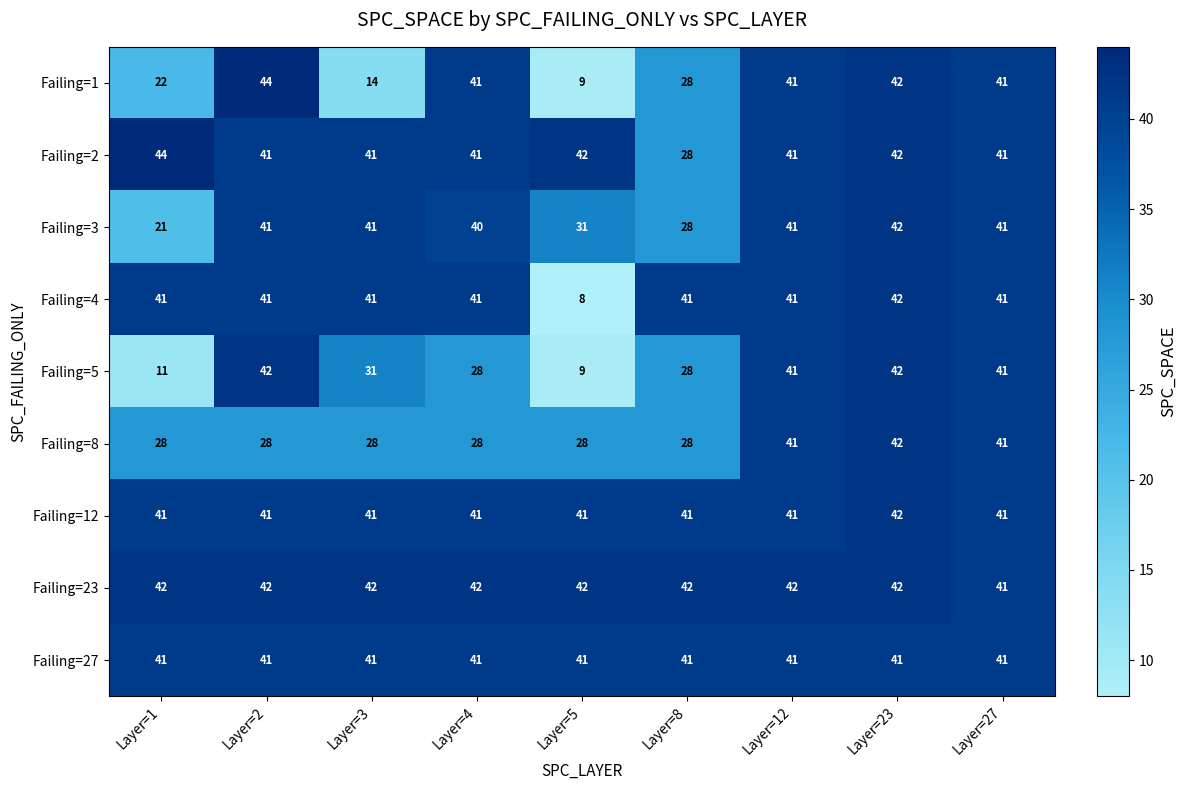

Which series has the widest spread of values?

Failing=1